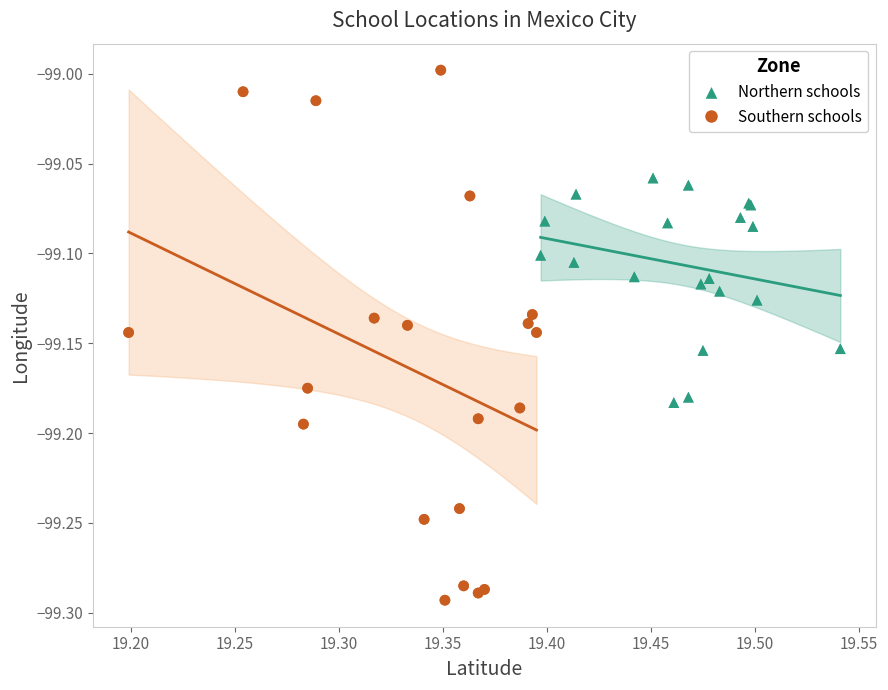

Which series reaches the minimum Y coordinate?

Southern schools